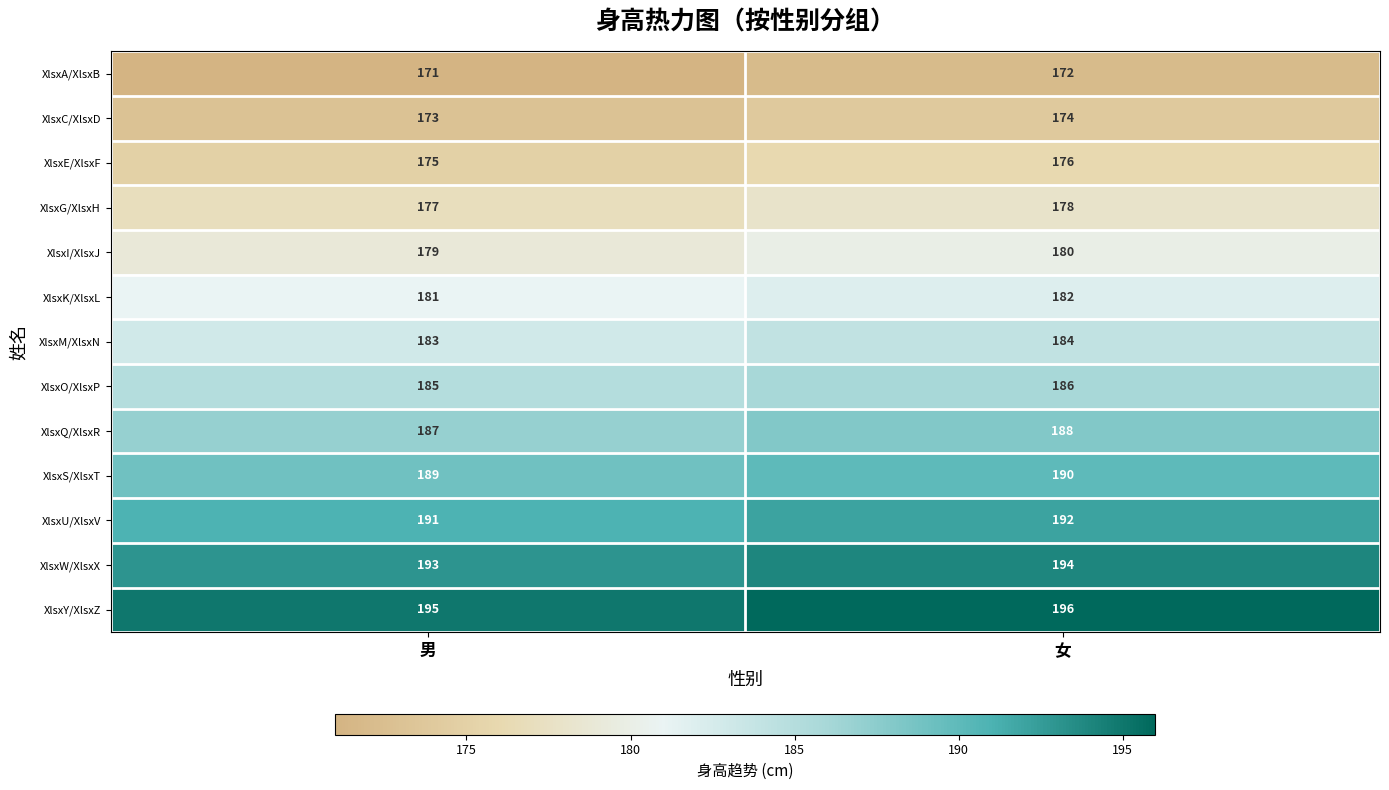

What is the average value of the XlsxY/XlsxZ series?

196